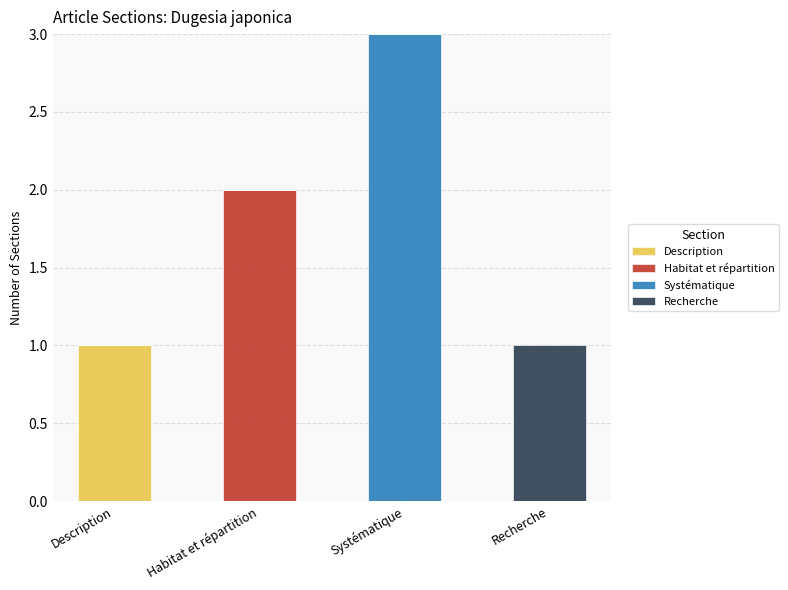

What is the total value across all series at Recherche?

1